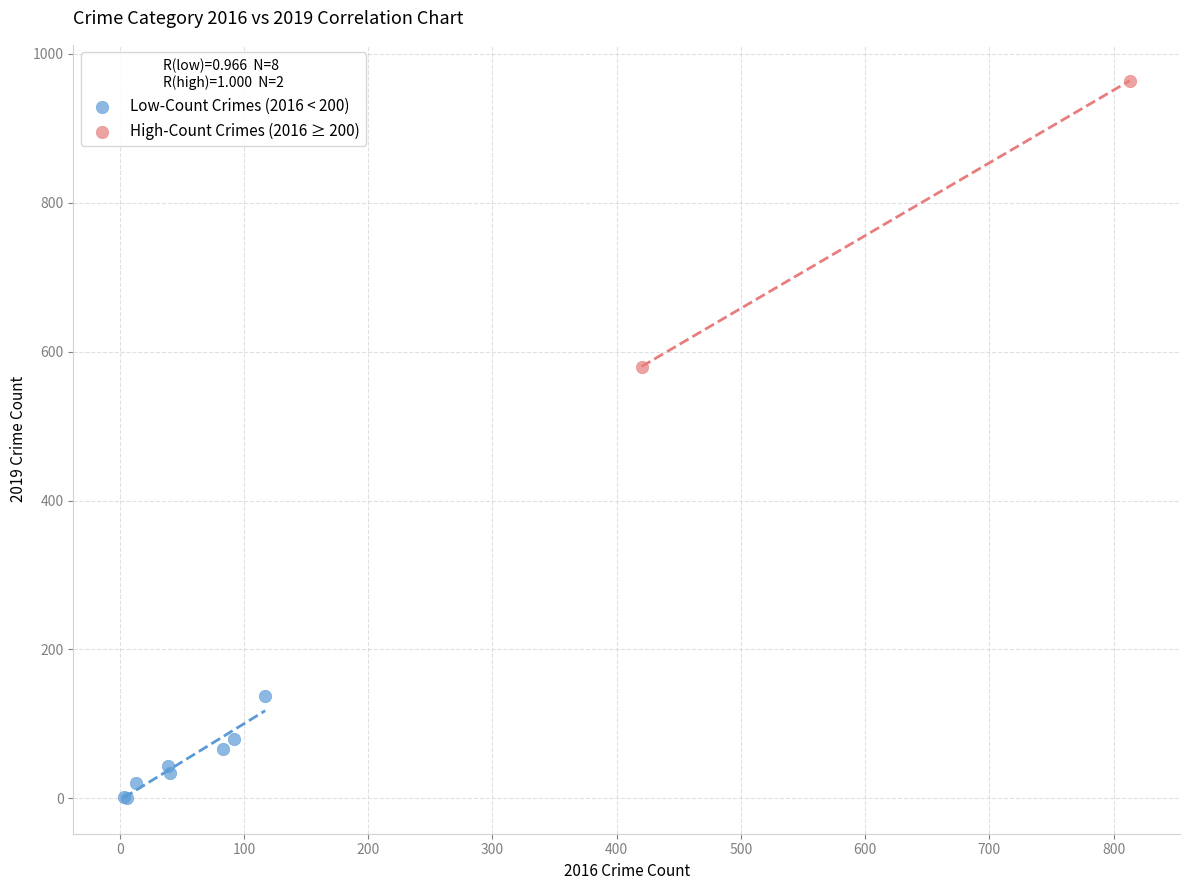

Which series has the largest Y range (max minus min)?

High-Count Crimes (2016 ≥ 200)